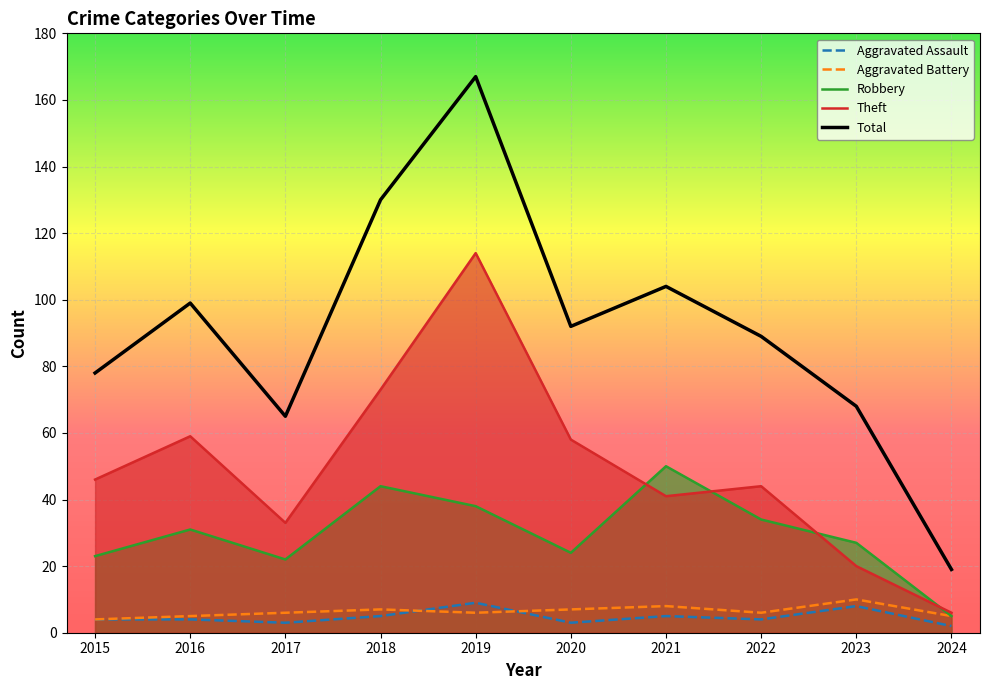

What is the difference between the Theft values at 2022 and 2020?

14